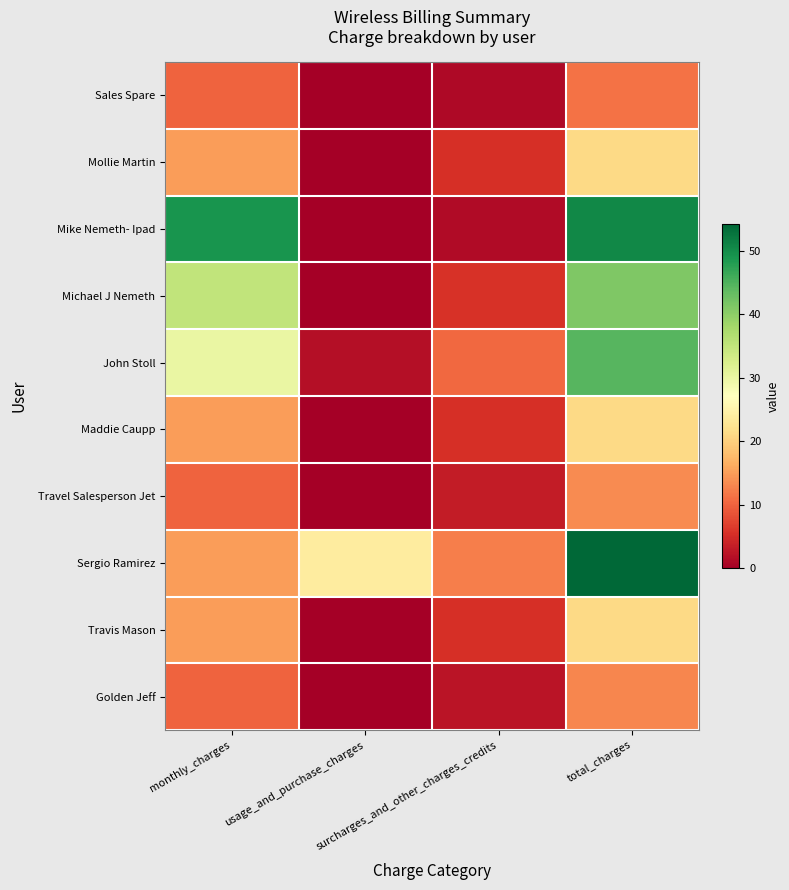

What is the greatest value displayed?

54.3